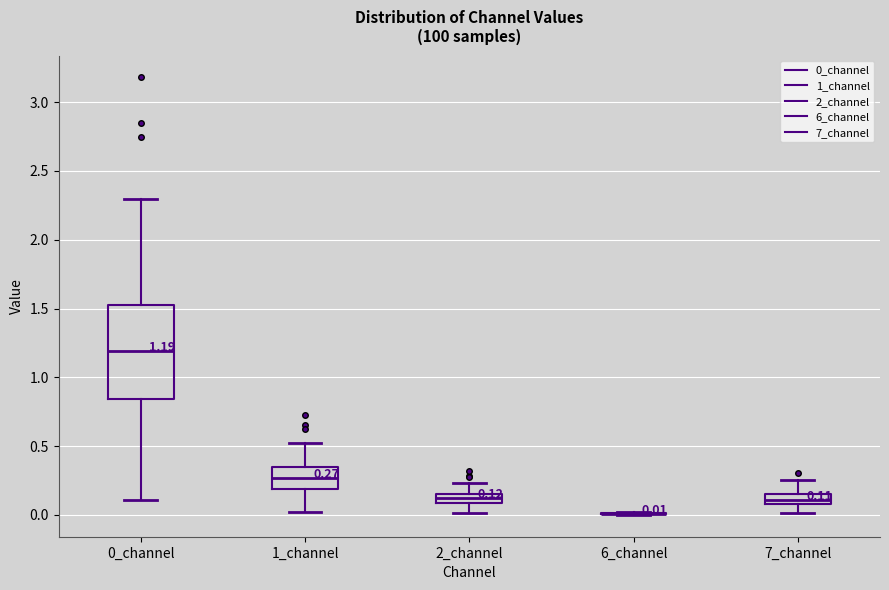

Comparing the boxes themselves (not the whiskers), which one is the tallest?

0_channel